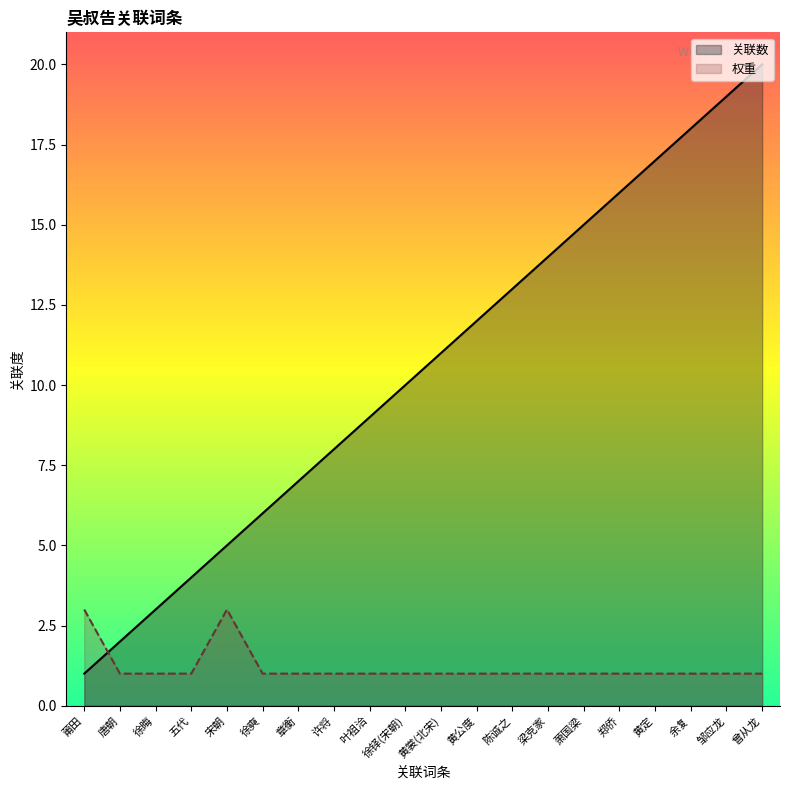

Is it true that 关联数 equals 7 at 五代?

False